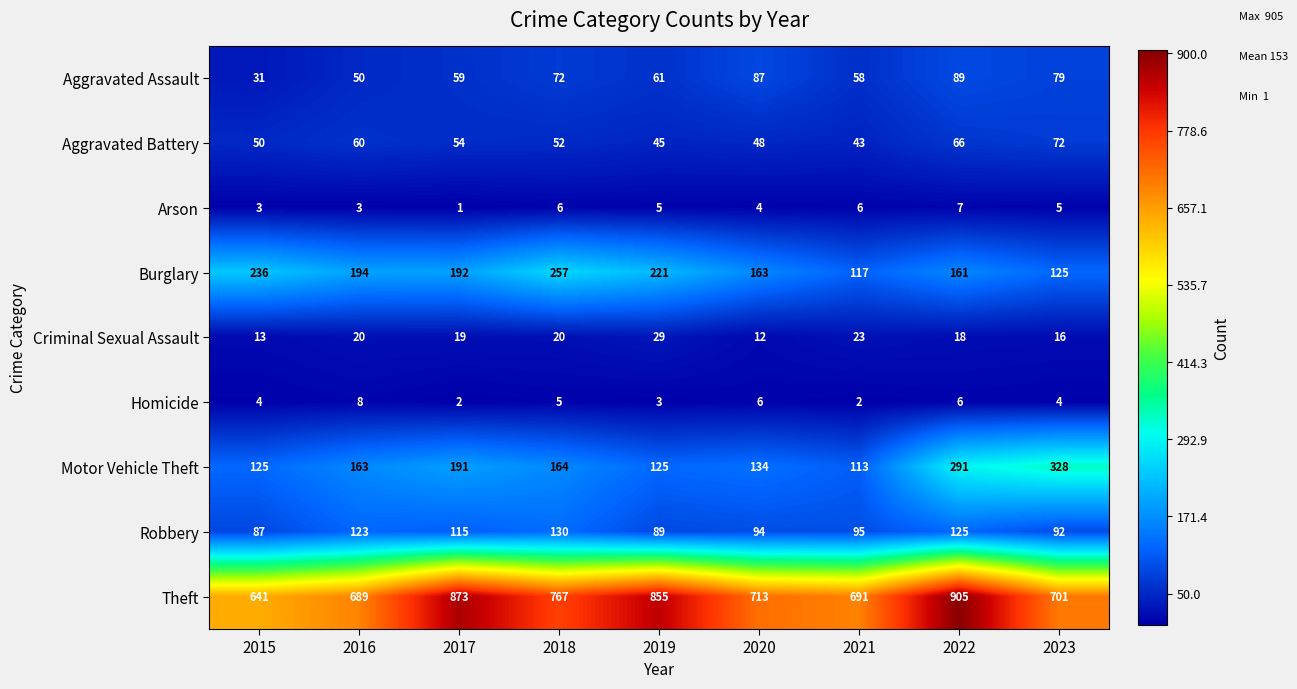

Which series changed the most between 2017 and 2018?

Theft